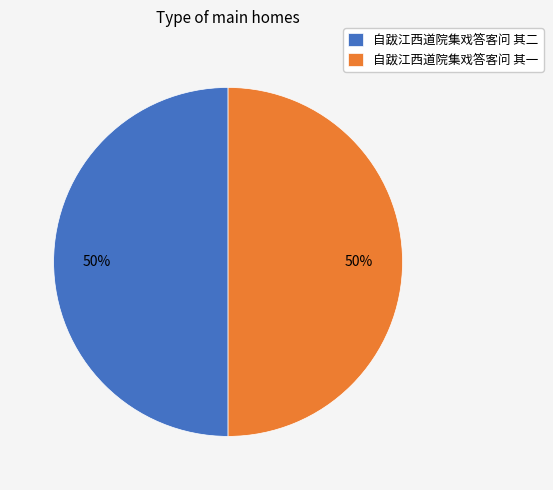

To the nearest percent, what is the average slice percentage?

50%